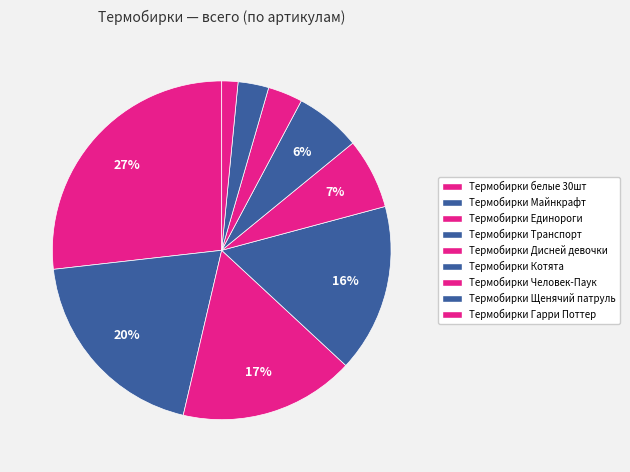

Approximately how many times larger is the value at Термобирки Котята compared to Термобирки Дисней девочки?

0.9